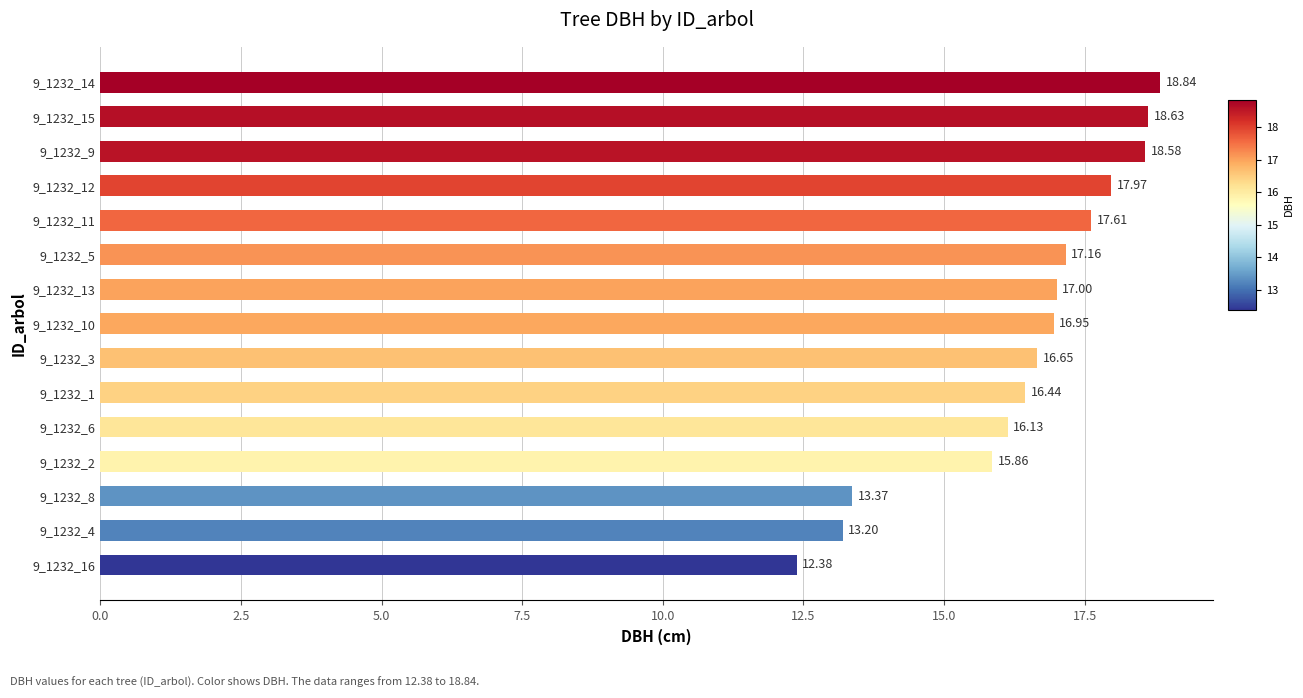

What is the difference between the values at 9_1232_11 and 9_1232_9?

1.0